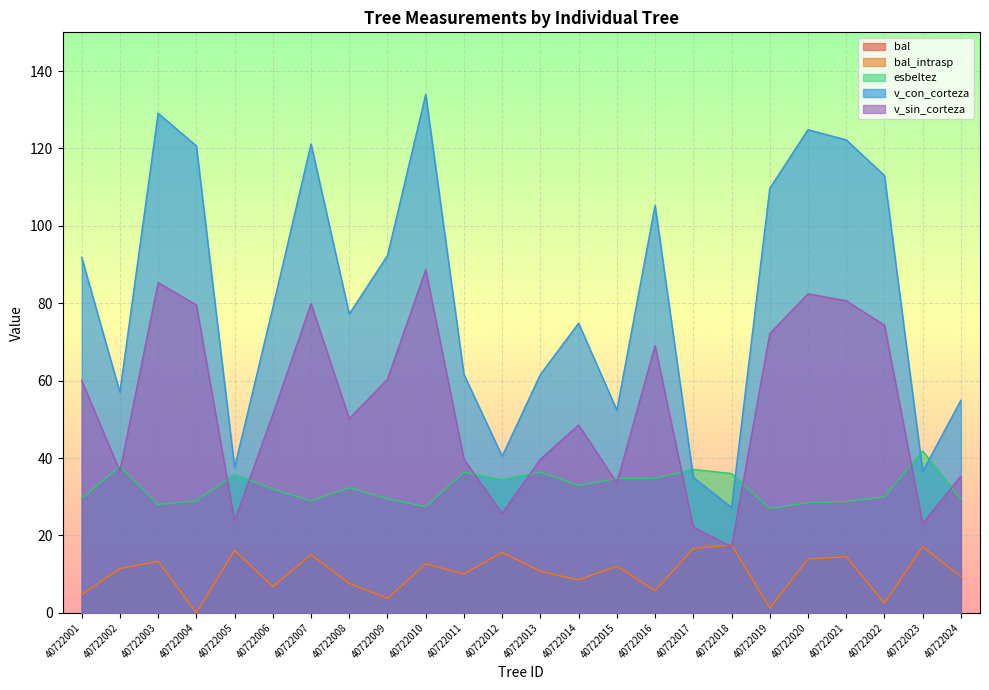

True or false: esbeltez has a value of 44.8 at 40722007.

False